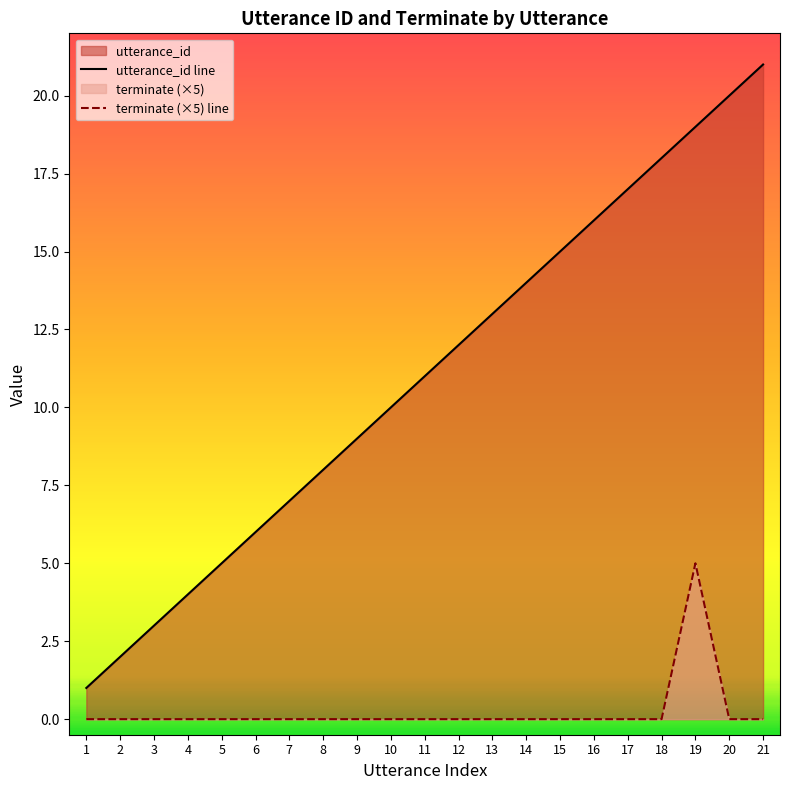

Reading left to right, list all the values displayed in this chart.

utterance_id line: 1	2	3	4	5	6	7	8	9	10	11	12	13	14	15	16	17	18	19	20	21
terminate (×5) line: 0	0	0	0	0	0	0	0	0	0	0	0	0	0	0	0	0	0	5	0	0